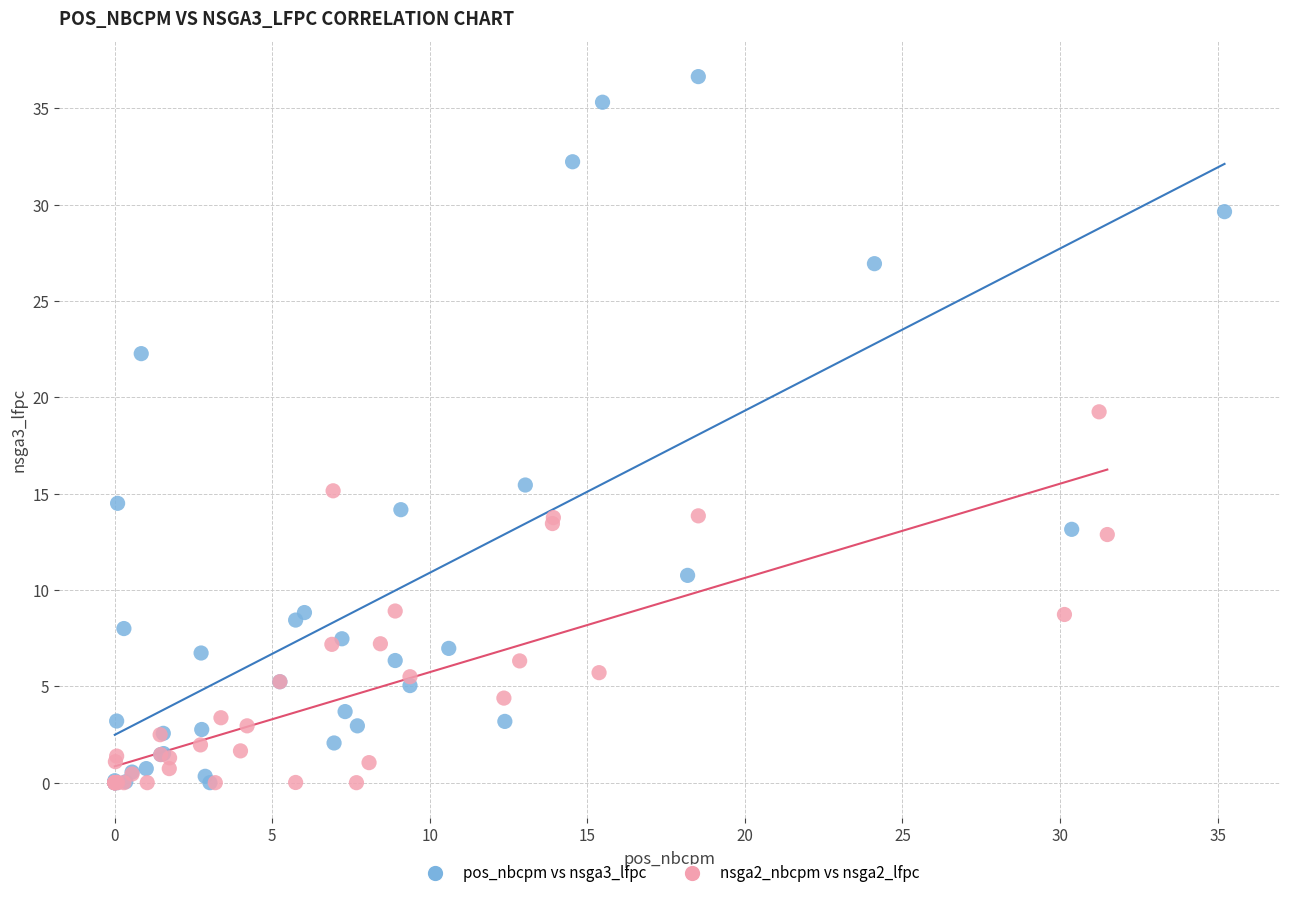

Which series has the widest spread of Y values?

pos_nbcpm vs nsga3_lfpc